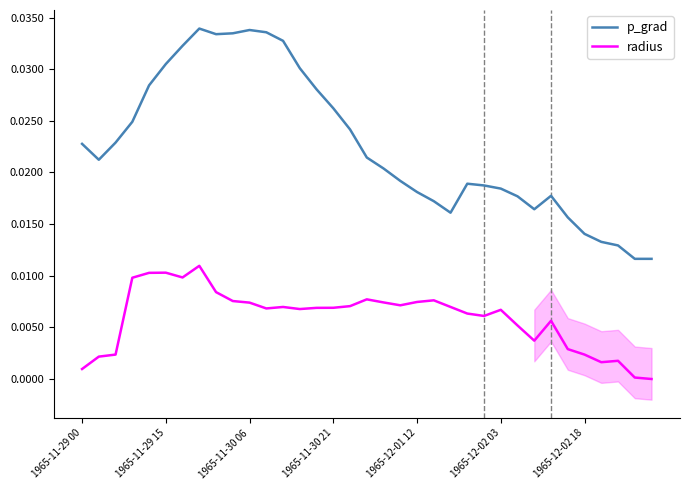

True or false: radius and p_grad intersect in this chart.

False